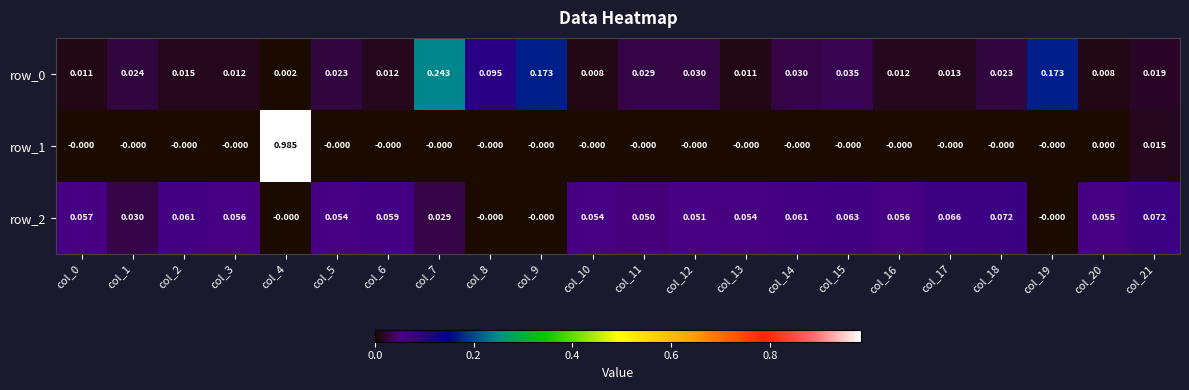

At which label does row_1 reach its peak?

col_4